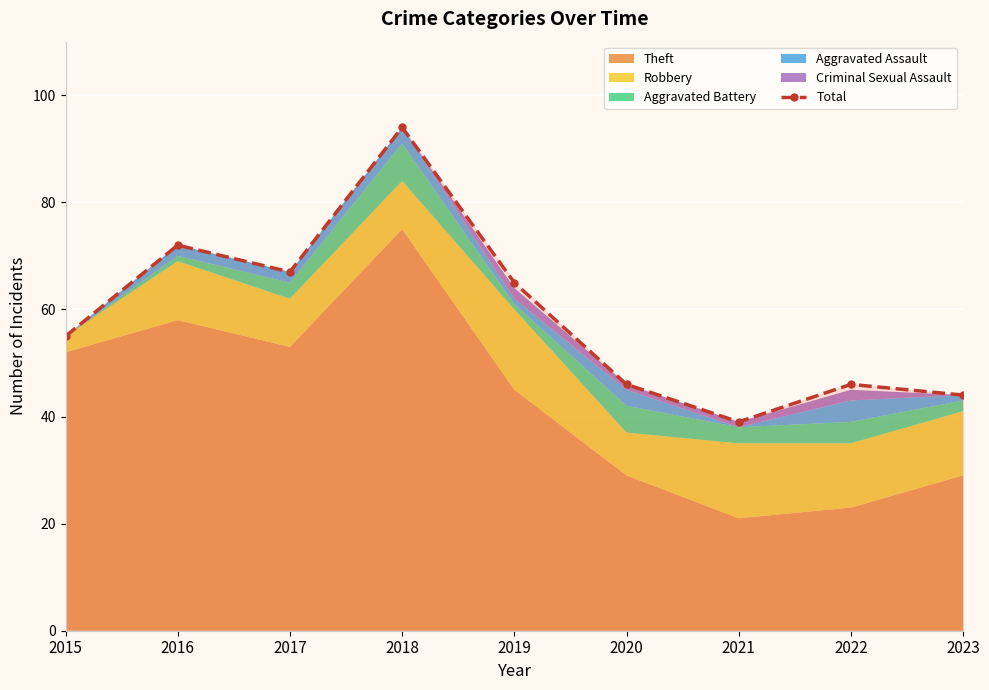

Reading right to left, extract all data points from this chart.

2023=44	2022=46	2021=39	2020=46	2019=65	2018=94	2017=67	2016=72	2015=55